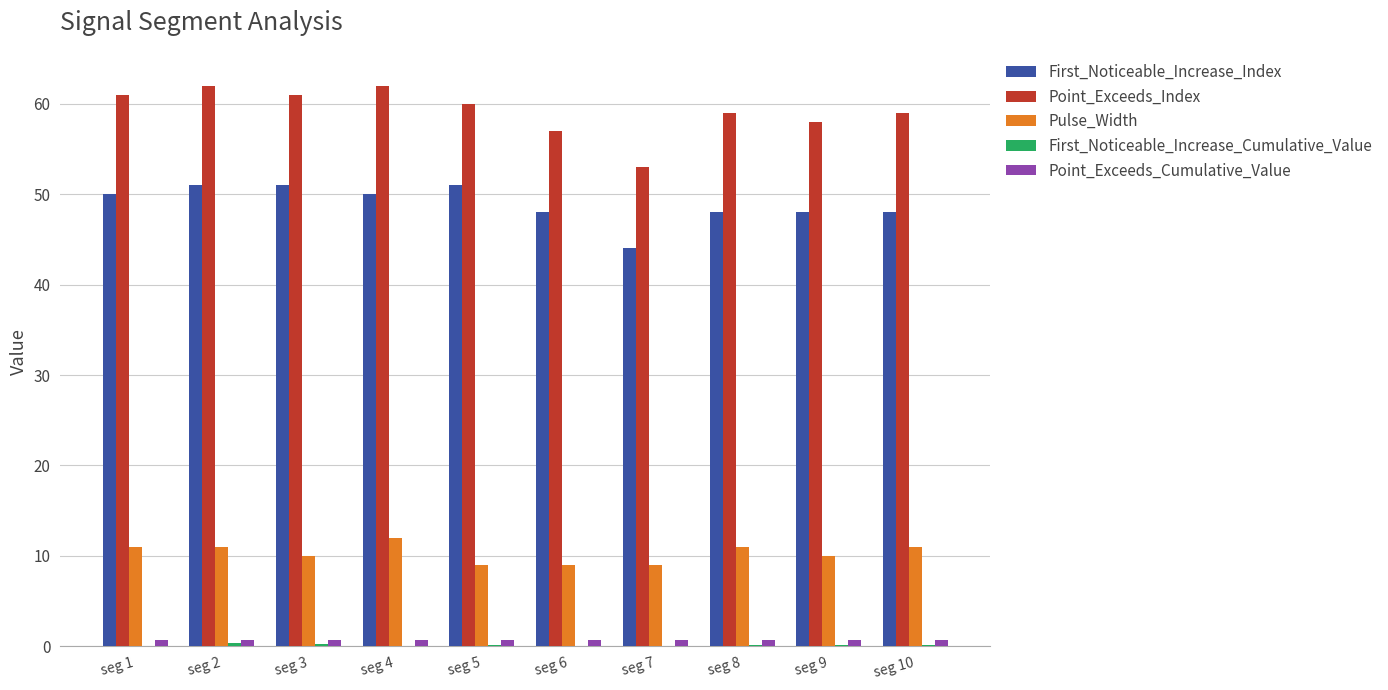

How many distinct data groups are displayed?

5